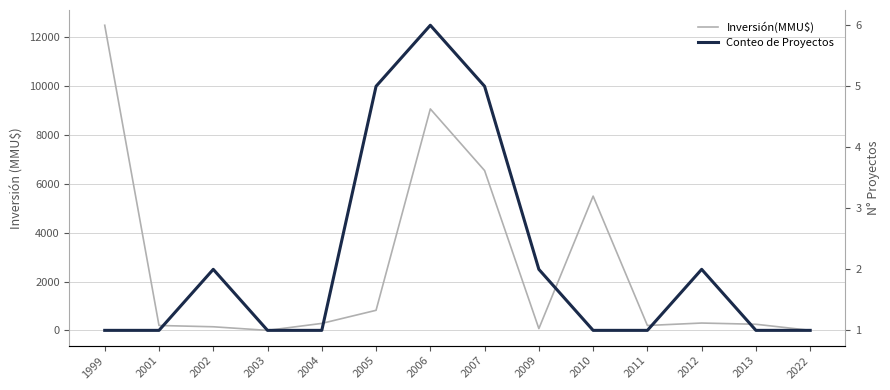

How many intersections are there between Conteo de Proyectos and Inversión(MMU$)?

2